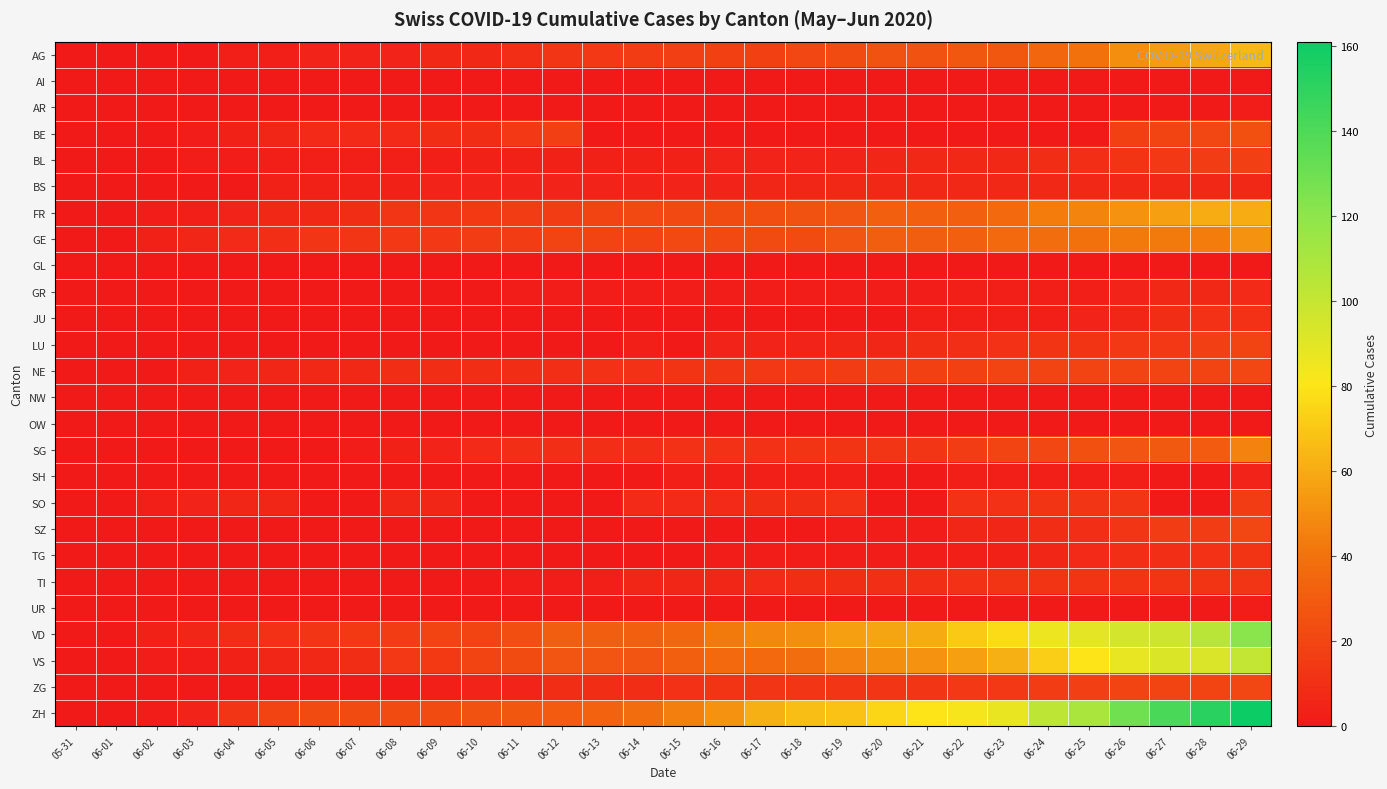

At how many categories does at least one series exceed 95?

6